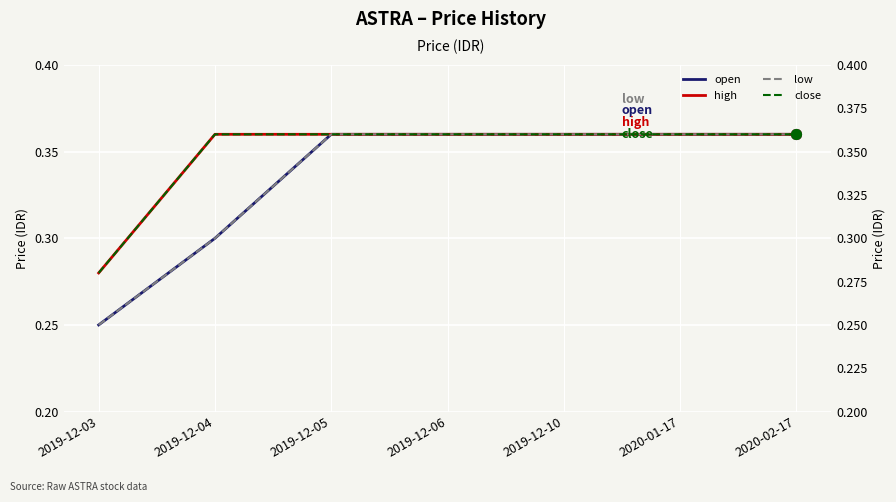

True or false: low and high cross at least once.

False